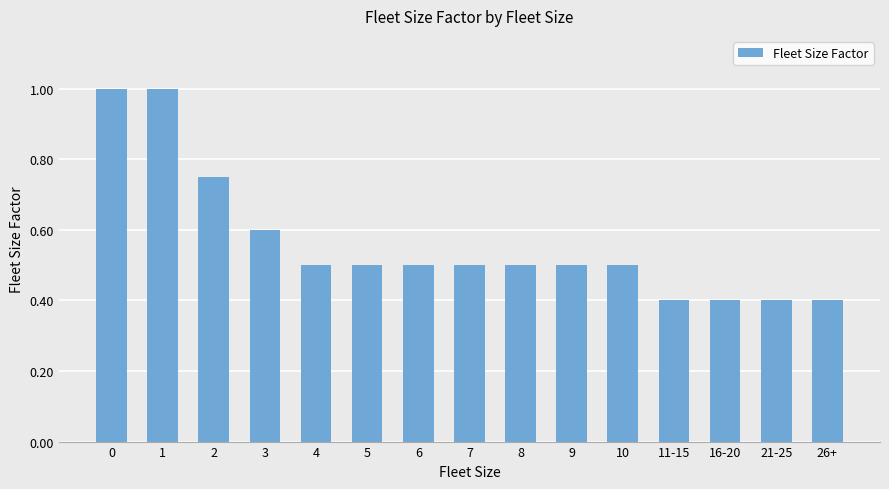

What is the average value?

0.6